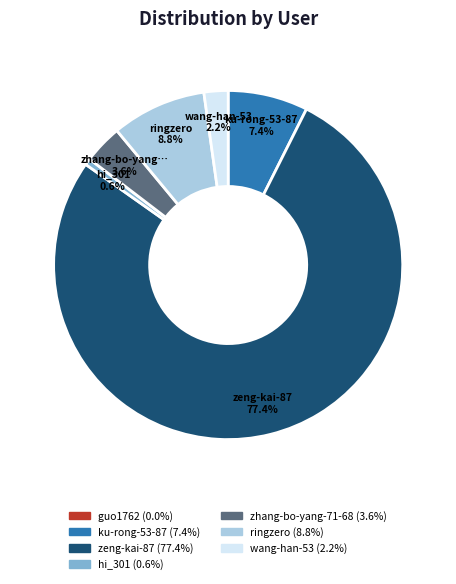

Is there a majority slice in this chart?

Yes